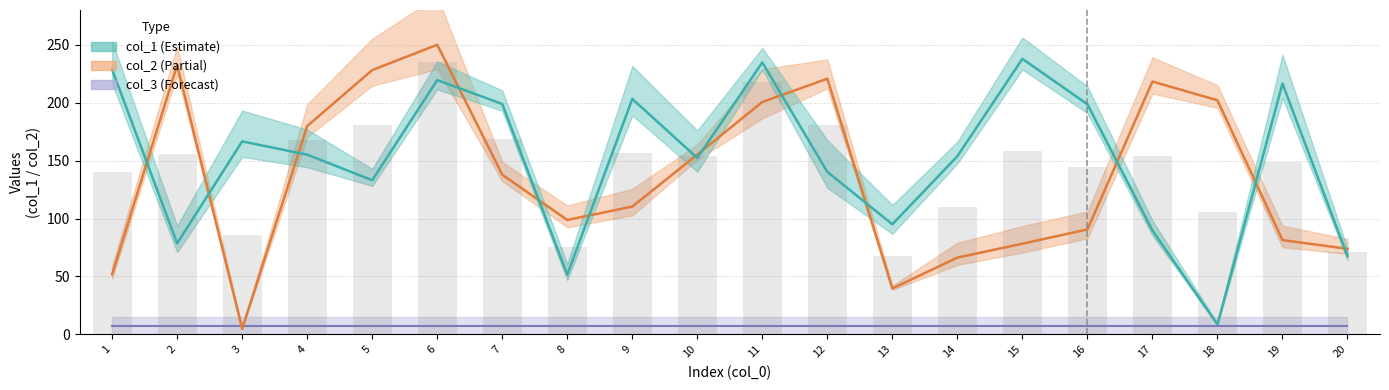

What is the difference between the col_2 values at 12 and 4?

40.9